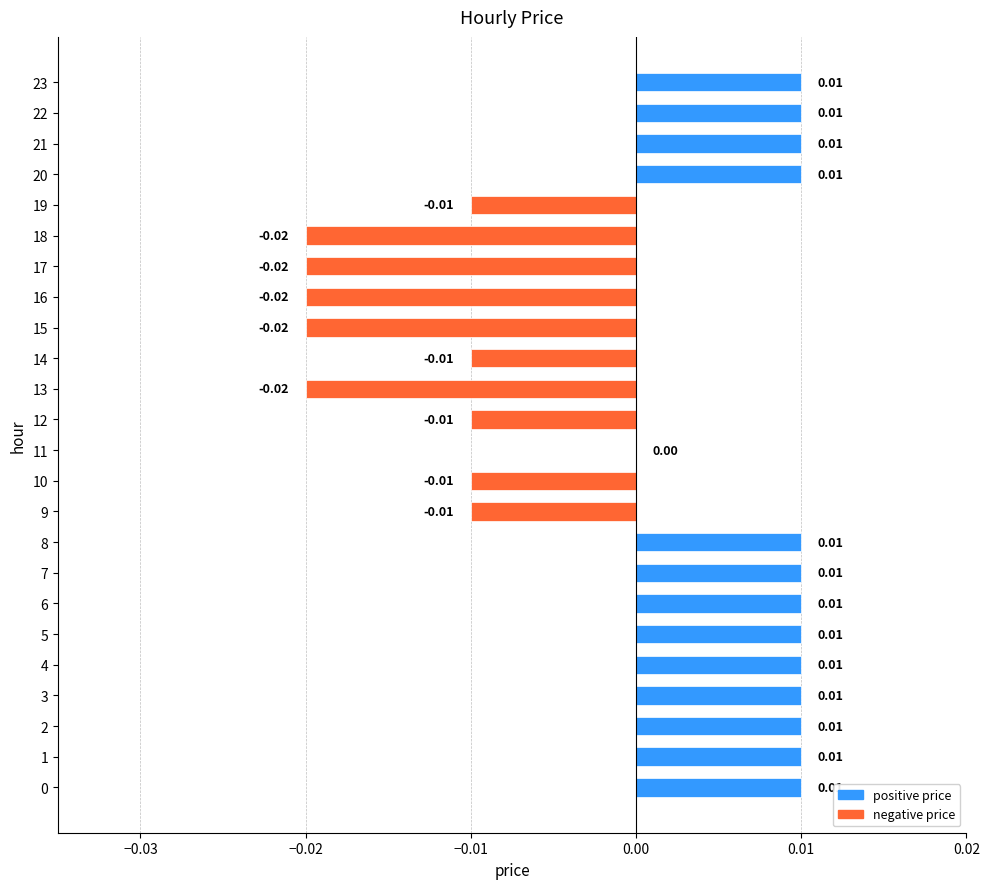

Between 17 and 21, which is larger?

21